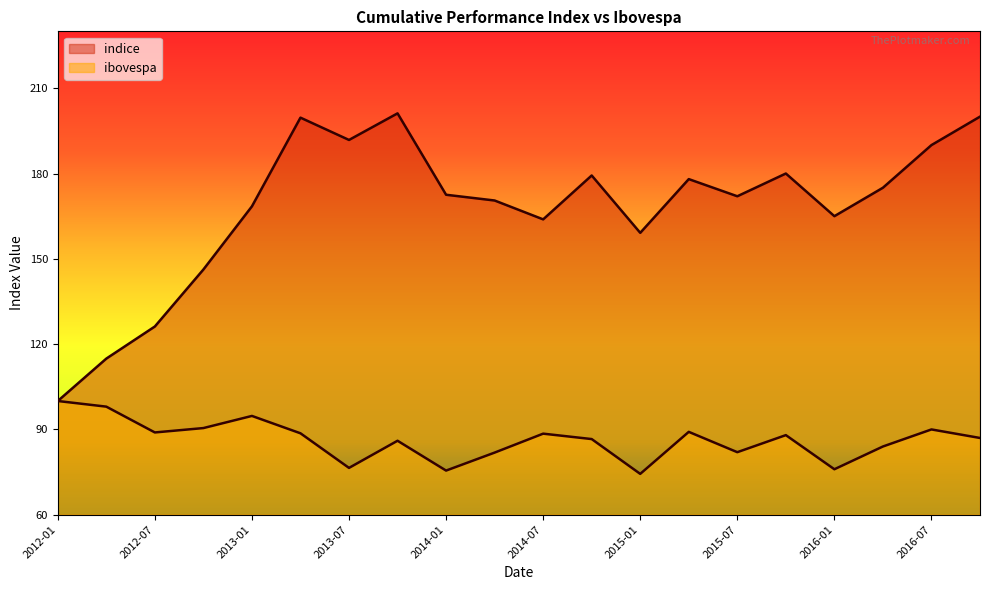

Reading right to left, what are all the values shown in this chart?

indice: 2016-10=200.0	2016-07=190.0	2016-04=175.0	2016-01=165.0	2015-10=180.0	2015-07=172.0	2015-04=178.0	2015-01=159.1	2014-10=179.3	2014-07=163.9	2014-04=170.5	2014-01=172.5	2013-10=201.2	2013-07=191.8	2013-04=199.6	2013-01=168.5	2012-10=146.2	2012-07=126.2	2012-04=114.9	2012-01=100.0
ibovespa: 2016-10=87.0	2016-07=90.0	2016-04=84.0	2016-01=76.0	2015-10=88.0	2015-07=82.0	2015-04=89.2	2015-01=74.4	2014-10=86.6	2014-07=88.5	2014-04=81.9	2014-01=75.5	2013-10=86.0	2013-07=76.5	2013-04=88.6	2013-01=94.8	2012-10=90.5	2012-07=88.9	2012-04=98.0	2012-01=100.0